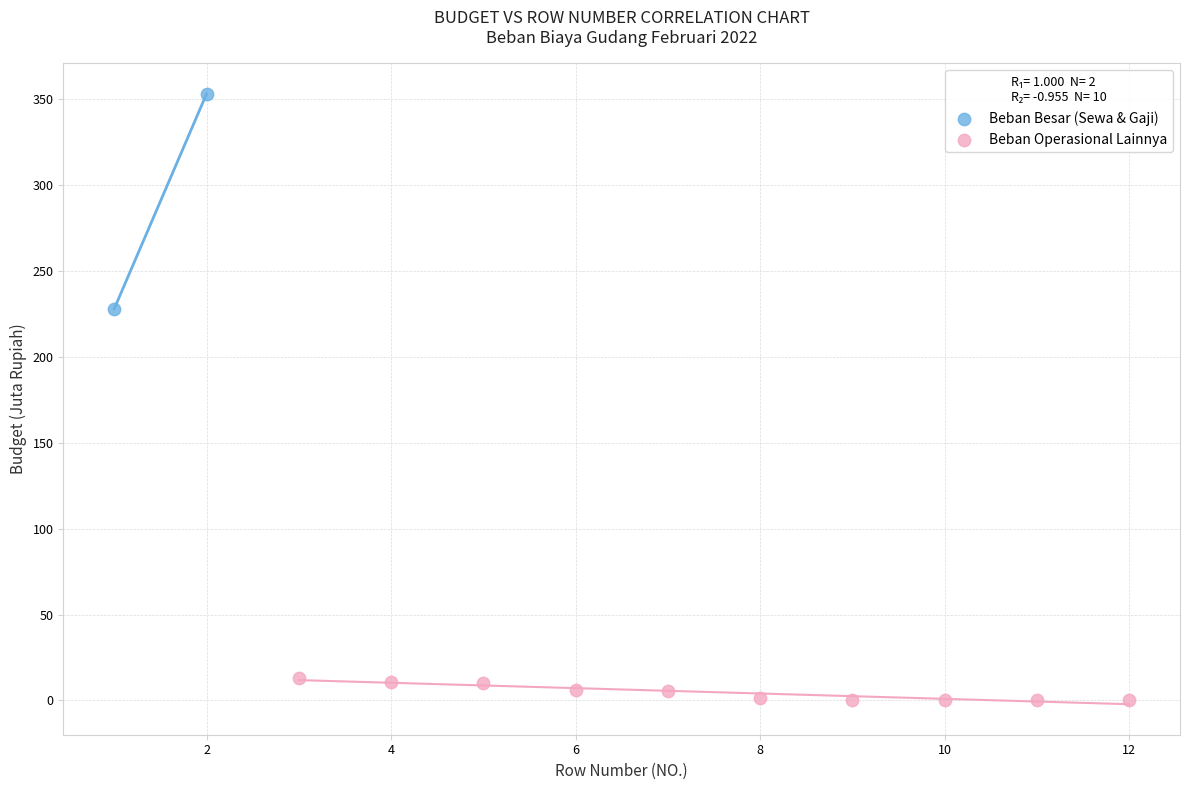

Which series reaches the maximum Y coordinate?

Beban Besar (Sewa & Gaji)